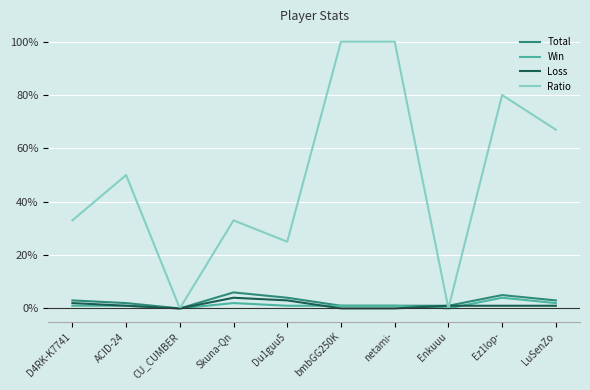

What is the highest value of the Ratio series?

100